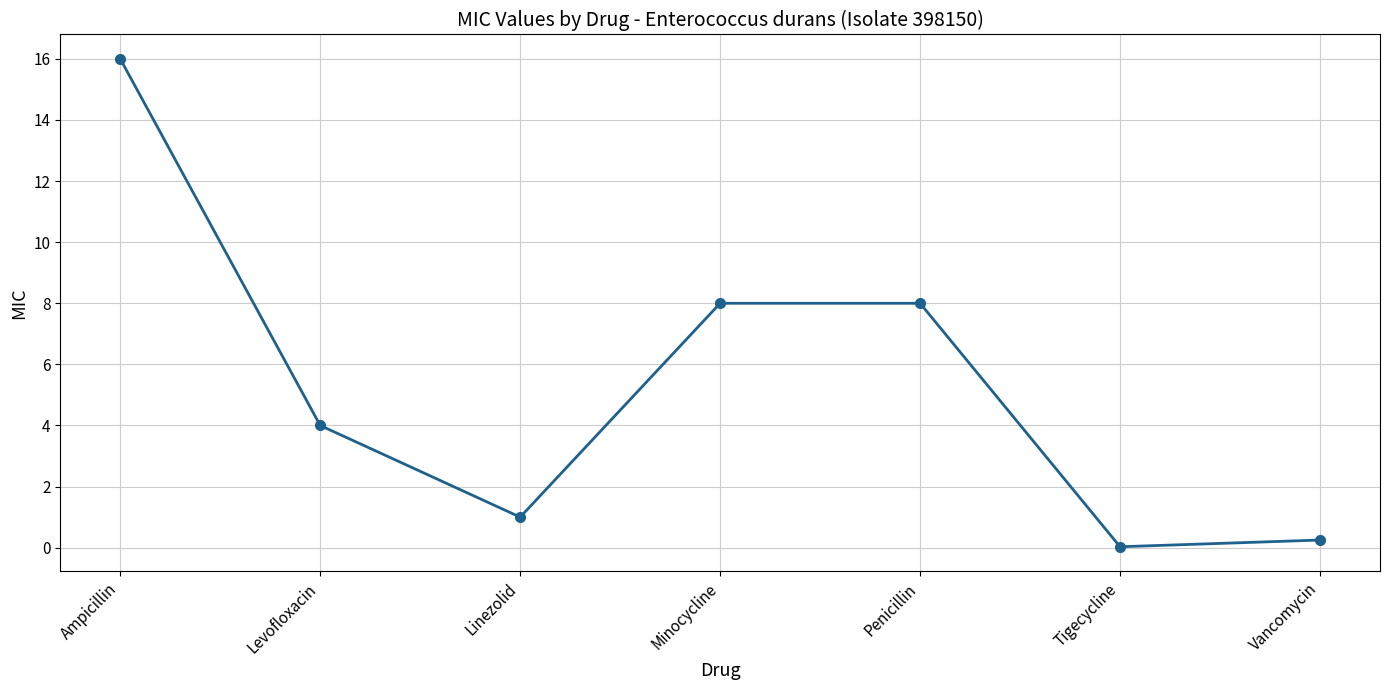

How many data points are less than 4?

3